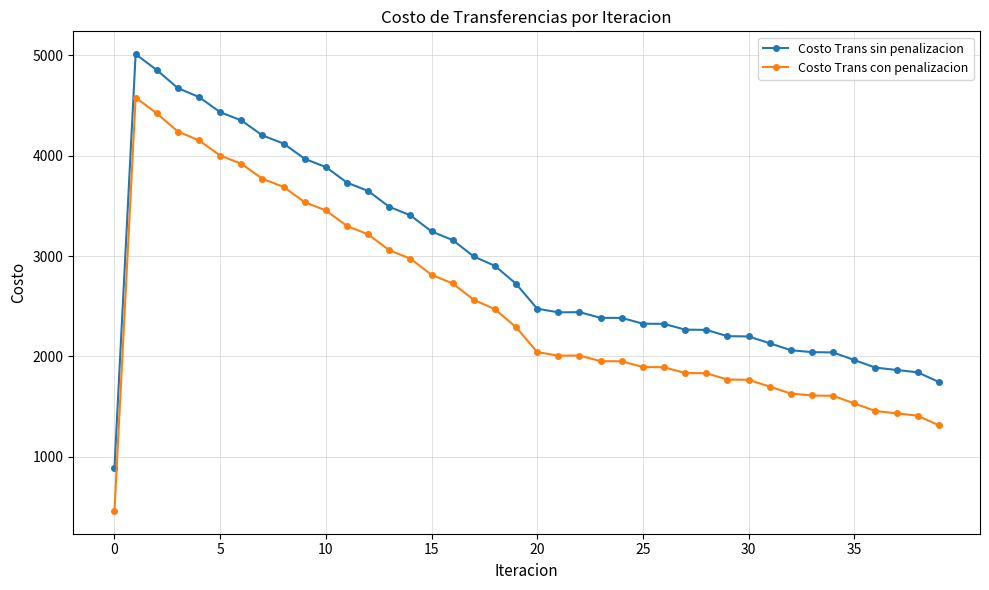

Which series has the largest total across all categories?

Costo Trans sin penalizacion